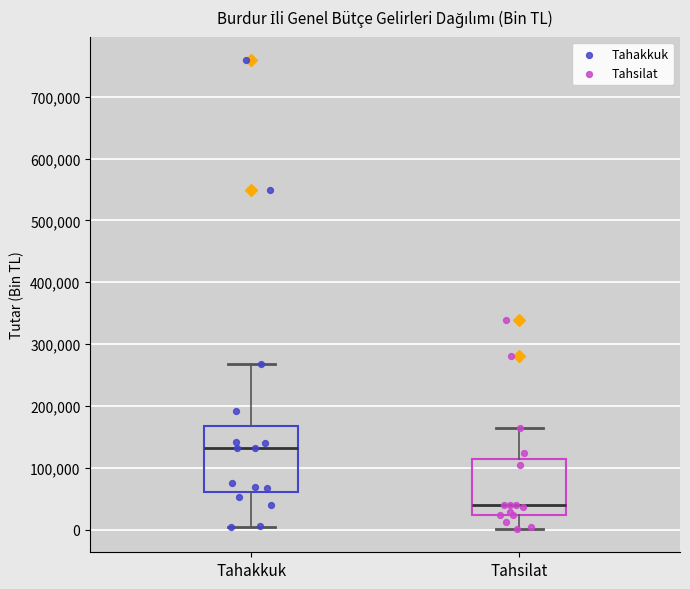

Comparing the boxes themselves (not the whiskers), which one is the tallest?

Tahakkuk